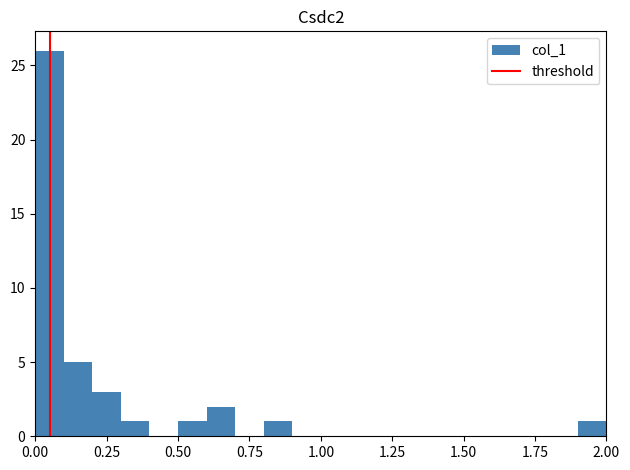

Read against the x-axis, roughly where is the centre of the tallest bar?

0.05